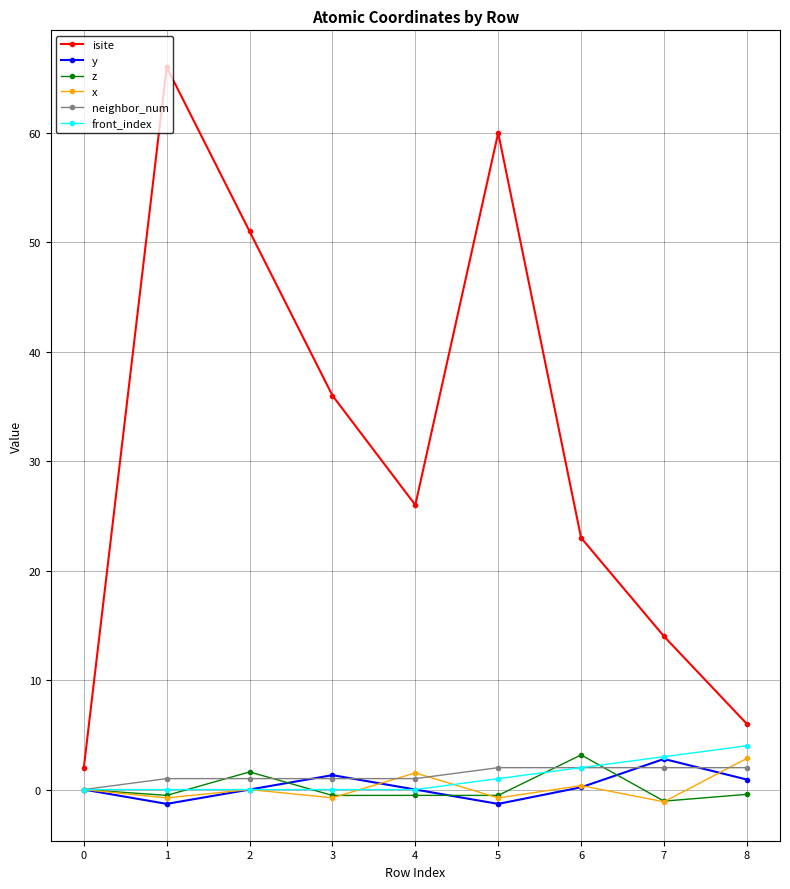

What is the maximum value shown in the chart?

66.0